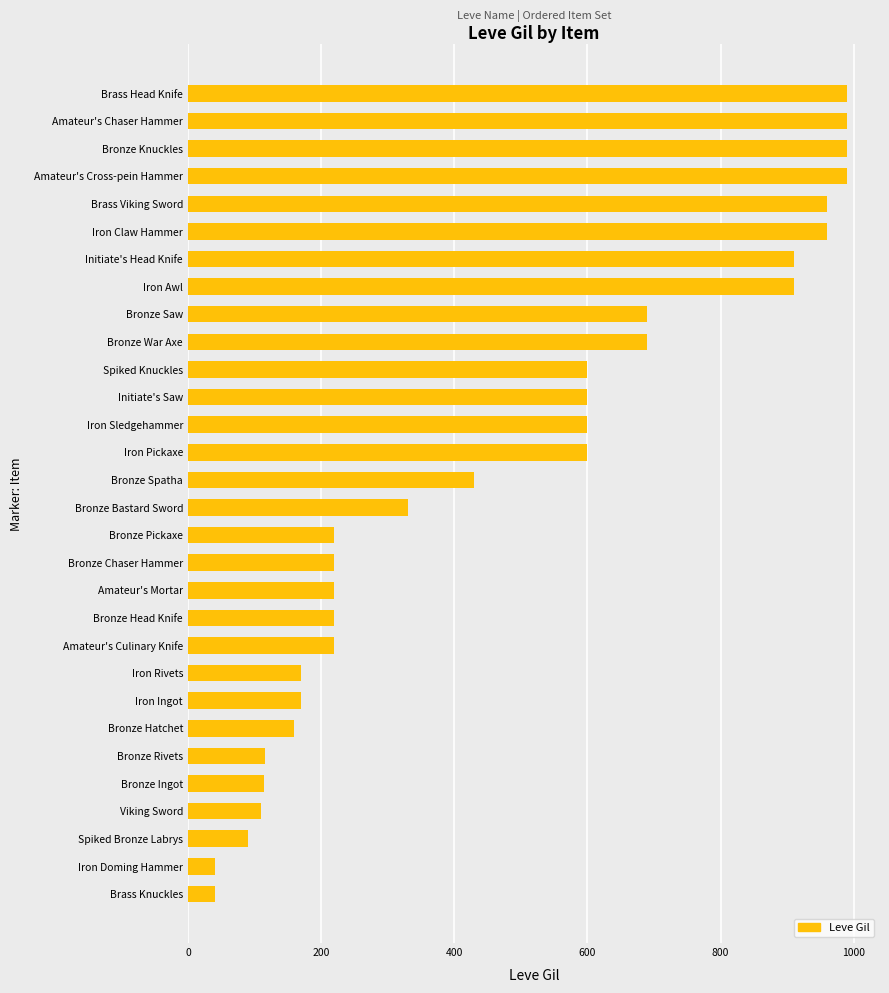

What is the approximate value at Spiked Bronze Labrys?

90